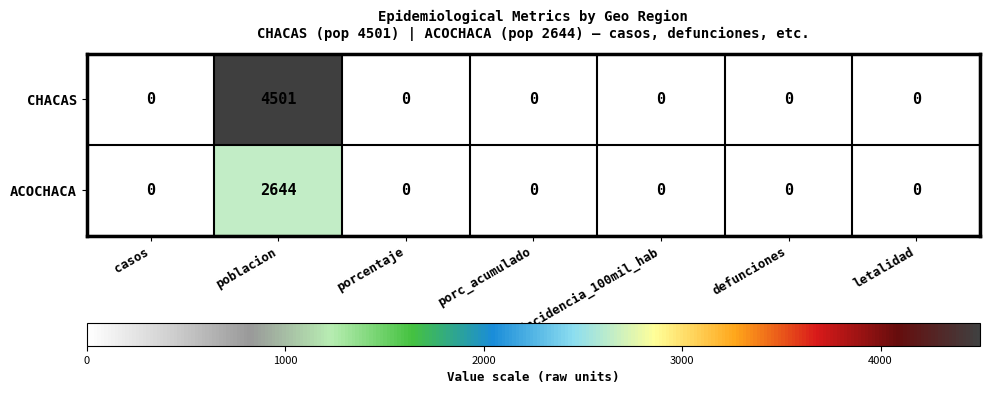

Between poblacion and incidencia_100mil_hab, which series saw the biggest shift?

CHACAS